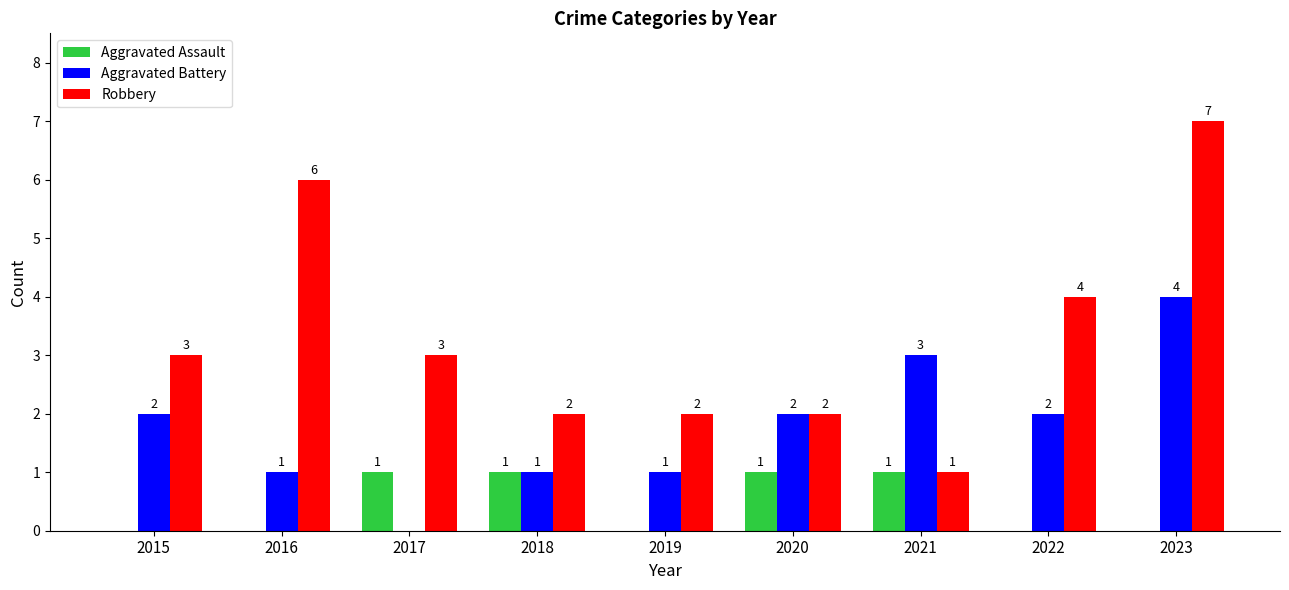

How many Robbery values are between 2 and 4?

6